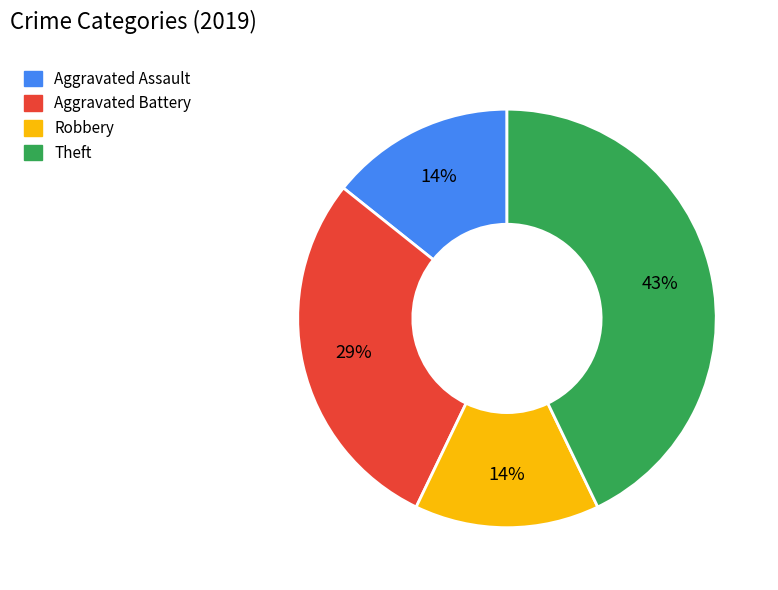

Which category has the biggest portion of the pie?

Theft